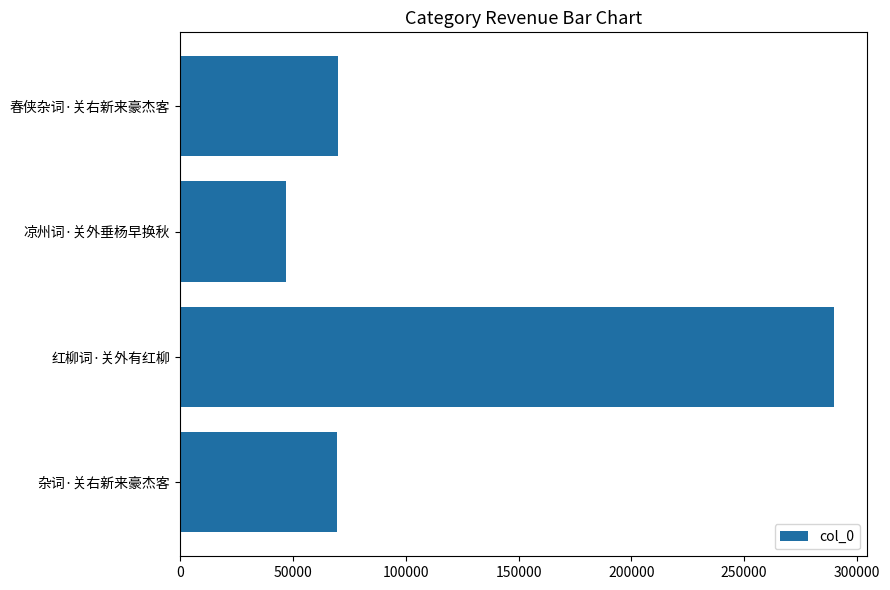

Which label corresponds to the smallest value in the chart?

凉州词·关外垂杨早换秋